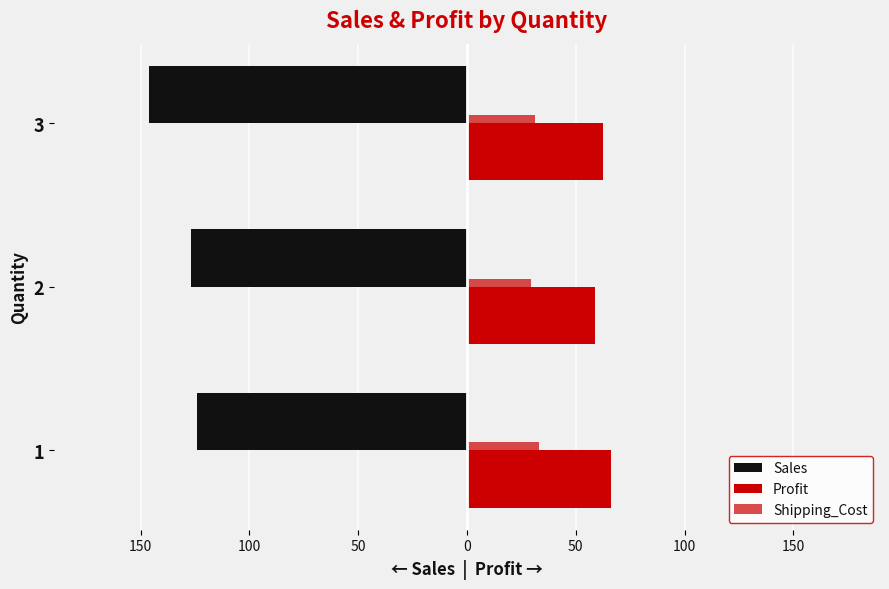

What is the value of the Shipping_Cost bar at the 1st from the left?

33.1